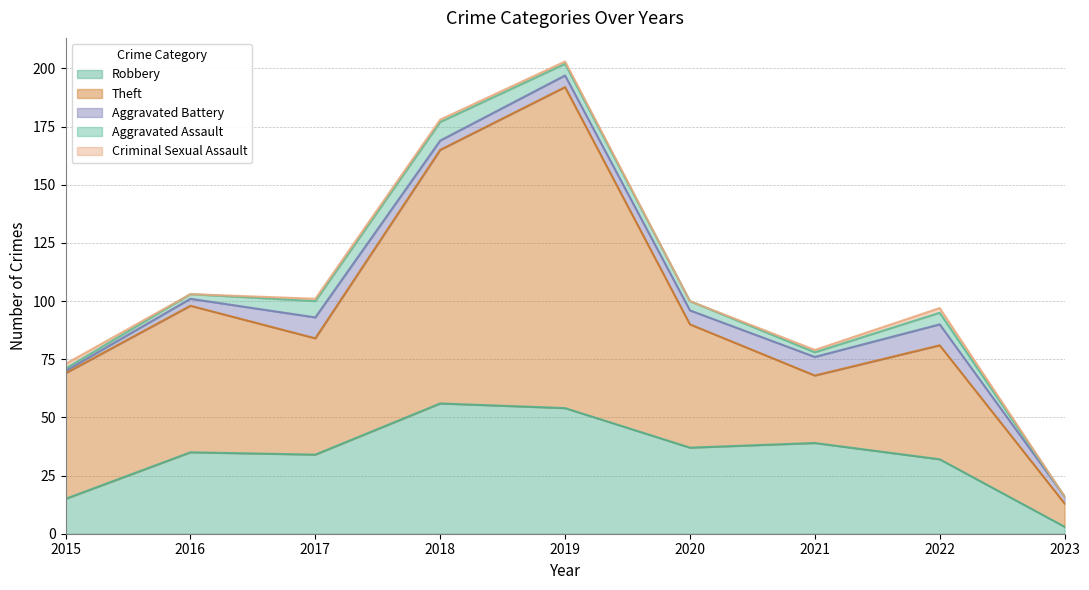

What is the approximate value of Theft at 2015, to the nearest 5?

55